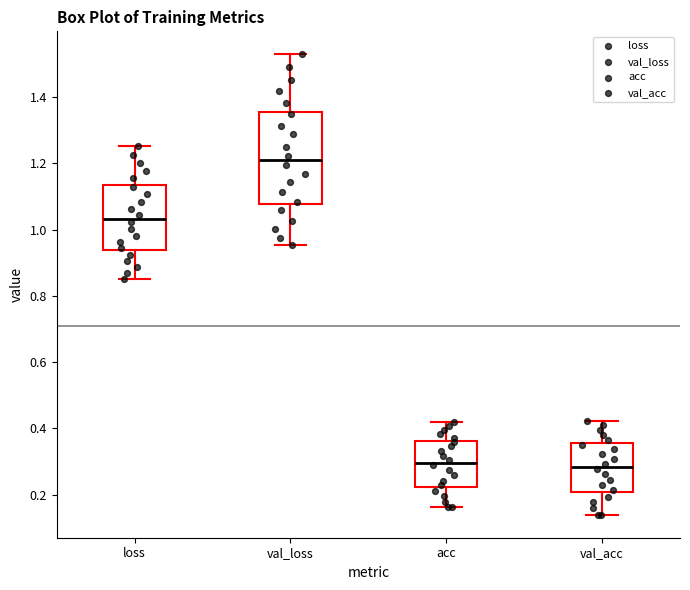

Reading left to right, read every box against the y-axis: the position of its median line, the range the box covers, and the ends of its whiskers. The values are not printed on the chart, so give them approximately, as read against the axis.

loss: median 1.04, box 0.94 to 1.14, whiskers 0.86 to 1.26
val_loss: median 1.20, box 1.08 to 1.36, whiskers 0.96 to 1.52
acc: median 0.30, box 0.22 to 0.36, whiskers 0.16 to 0.42
val_acc: median 0.28, box 0.20 to 0.36, whiskers 0.14 to 0.42